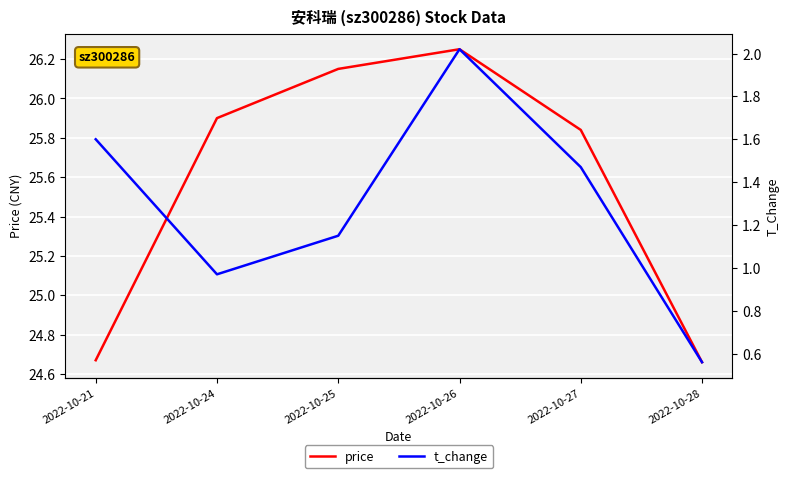

The price series shows 25.8 at 2022-10-27. True or false?

True